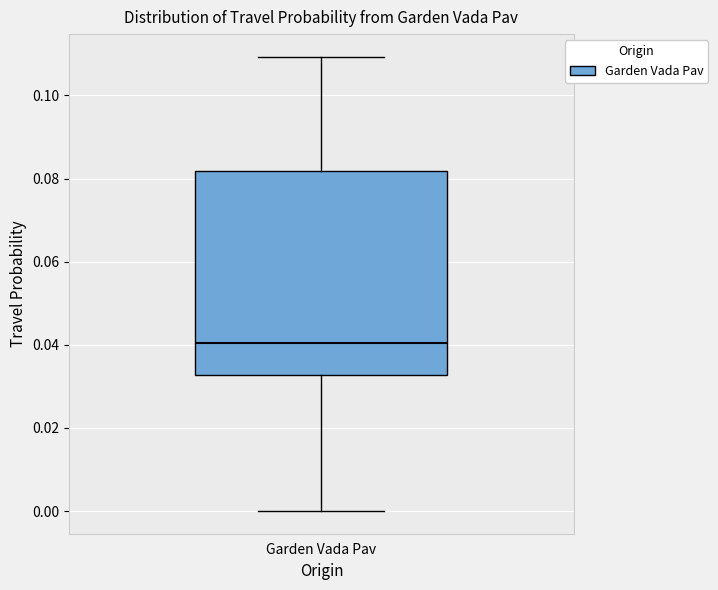

Read this box plot against the y-axis: the position of the median line, the range covered by the box, and the ends of both whiskers. The values are not printed on the chart, so give them approximately, as read against the axis.

median 0.040, box 0.032 to 0.082, whiskers 0.000 to 0.110